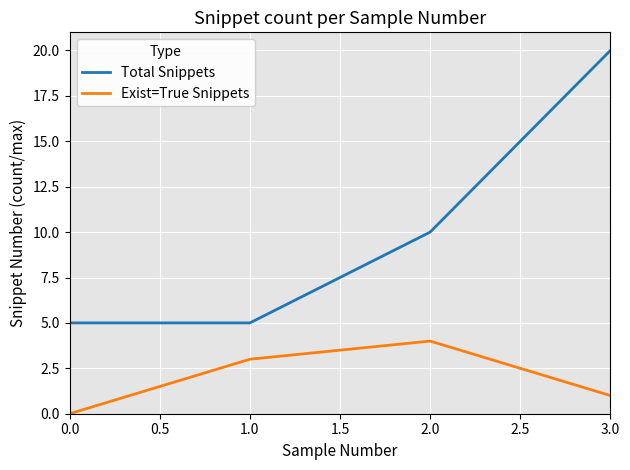

In Exist=True Snippets, how many points are higher than both neighbors (excluding endpoints)?

1